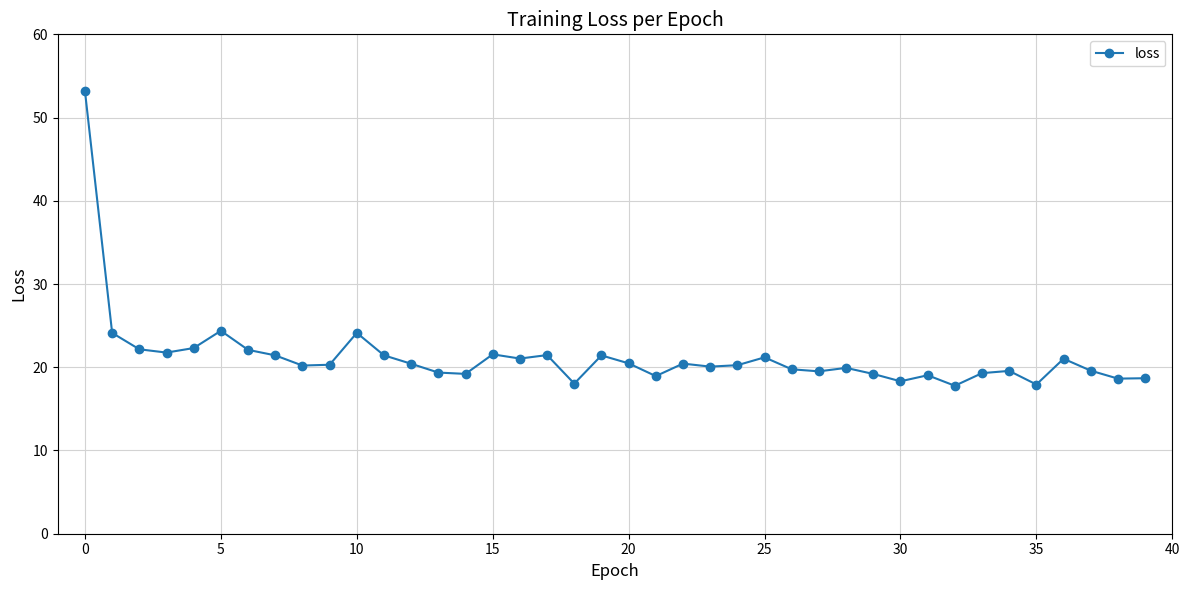

True or false: there are more than 0 points higher than both neighbors.

True